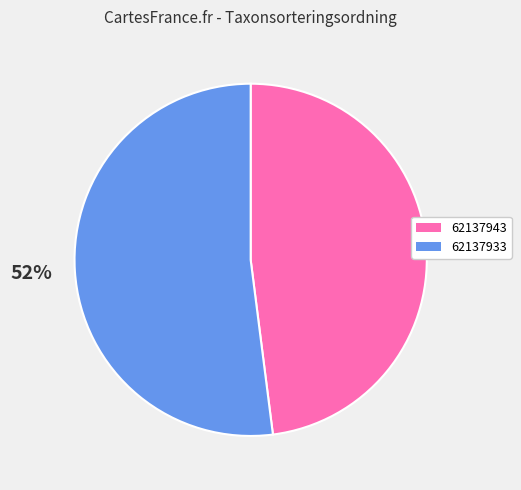

Which category has the smallest portion of the pie?

62137943